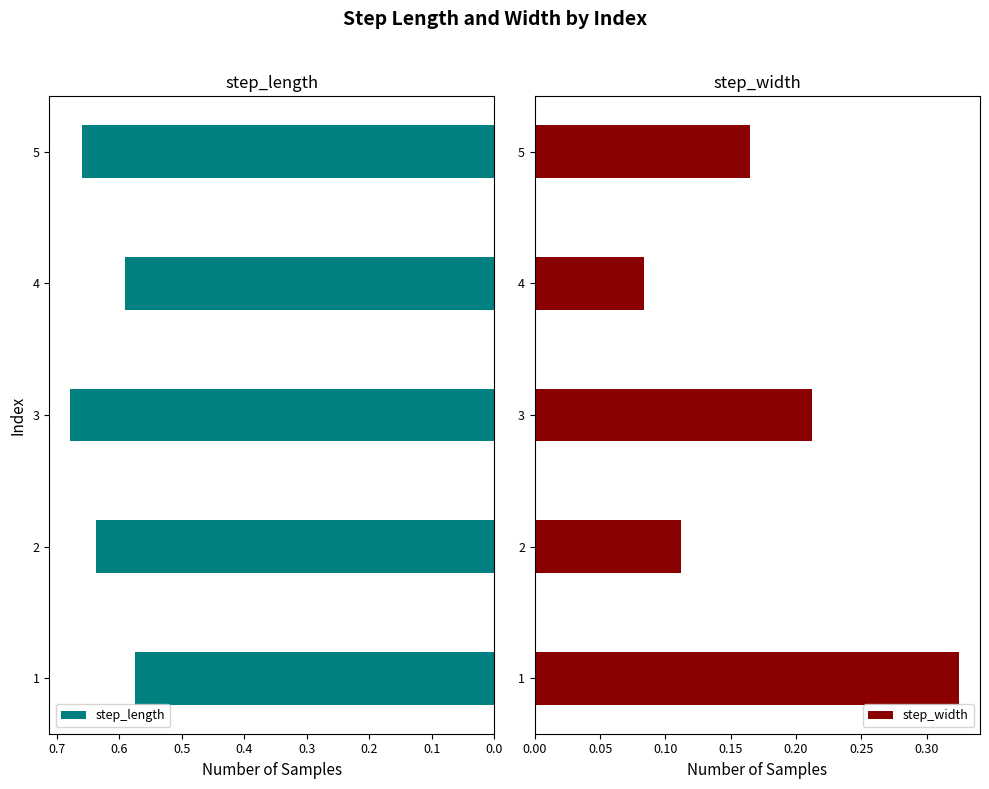

At which label does step_length reach its peak?

3